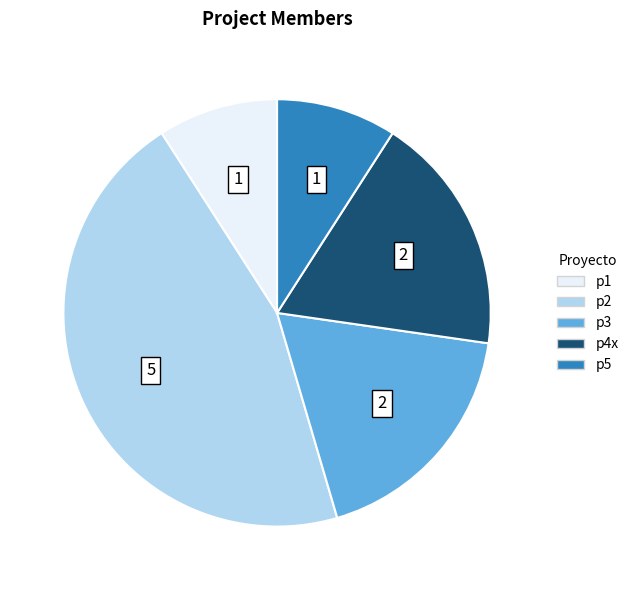

Which category has the biggest portion of the pie?

p2